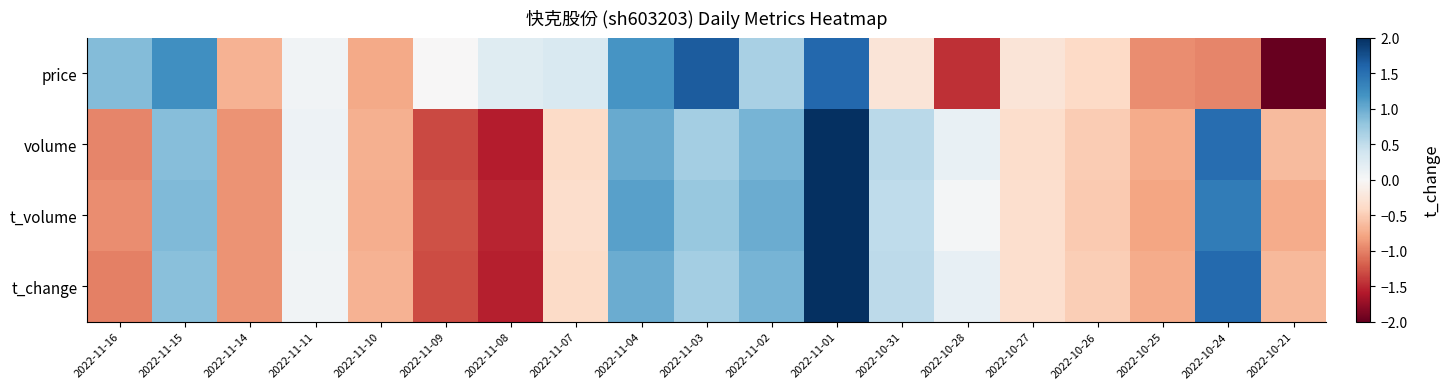

Which series changed the most between 2022-10-31 and 2022-10-25?

t_volume